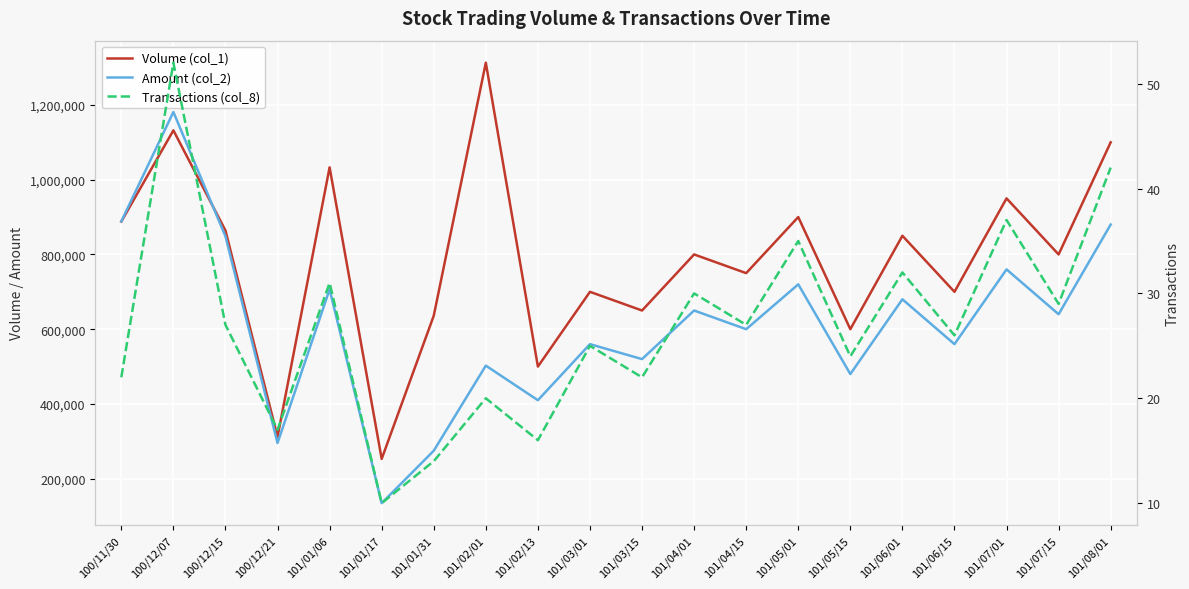

Reading right to left, extract all data points from this chart.

Volume (col_1): 101/08/01=1100000	101/07/15=800000	101/07/01=950000	101/06/15=700000	101/06/01=850000	101/05/15=600000	101/05/01=900000	101/04/15=750000	101/04/01=800000	101/03/15=650000	101/03/01=700000	101/02/13=500000	101/02/01=1313000	101/01/31=636000	101/01/17=253000	101/01/06=1033000	100/12/21=312000	100/12/15=864000	100/12/07=1132000	100/11/30=888000
Amount (col_2): 101/08/01=880000	101/07/15=640000	101/07/01=760000	101/06/15=560000	101/06/01=680000	101/05/15=480000	101/05/01=720000	101/04/15=600000	101/04/01=650000	101/03/15=520000	101/03/01=560000	101/02/13=410000	101/02/01=502530	101/01/31=274860	101/01/17=134630	101/01/06=706680	100/12/21=295500	100/12/15=848380	100/12/07=1181110	100/11/30=888500
Transactions (col_8): 101/08/01=42	101/07/15=29	101/07/01=37	101/06/15=26	101/06/01=32	101/05/15=24	101/05/01=35	101/04/15=27	101/04/01=30	101/03/15=22	101/03/01=25	101/02/13=16	101/02/01=20	101/01/31=14	101/01/17=10	101/01/06=31	100/12/21=17	100/12/15=27	100/12/07=52	100/11/30=22